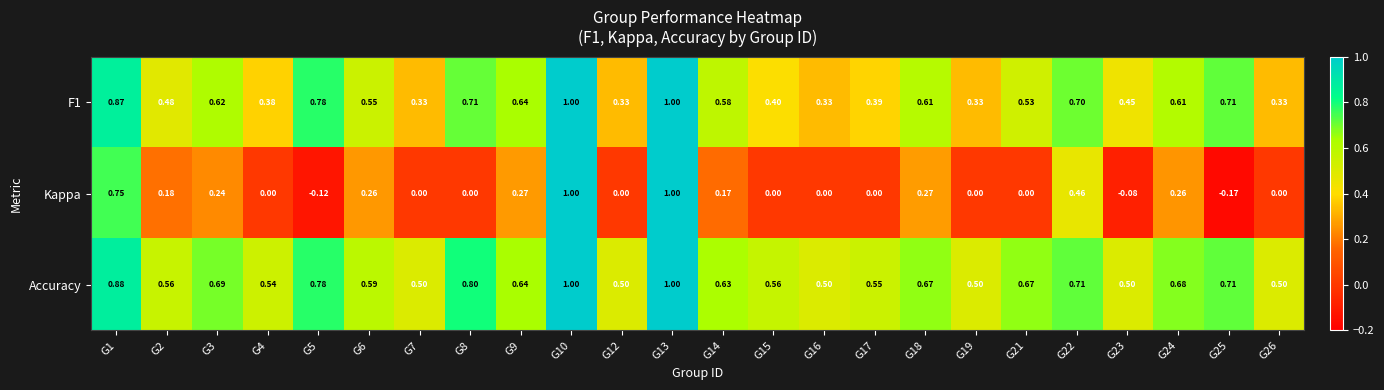

Which series changed the most between G10 and G21?

Kappa